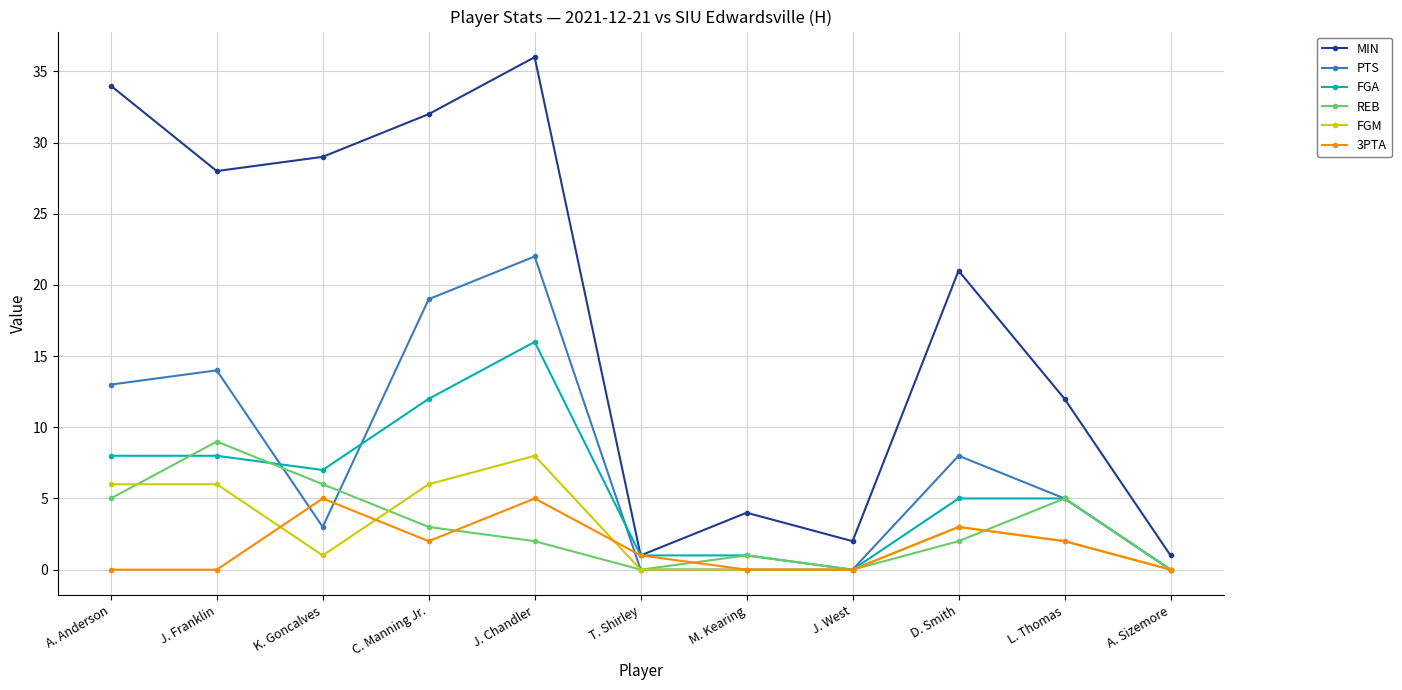

At how many categories does at least one series exceed 8?

7